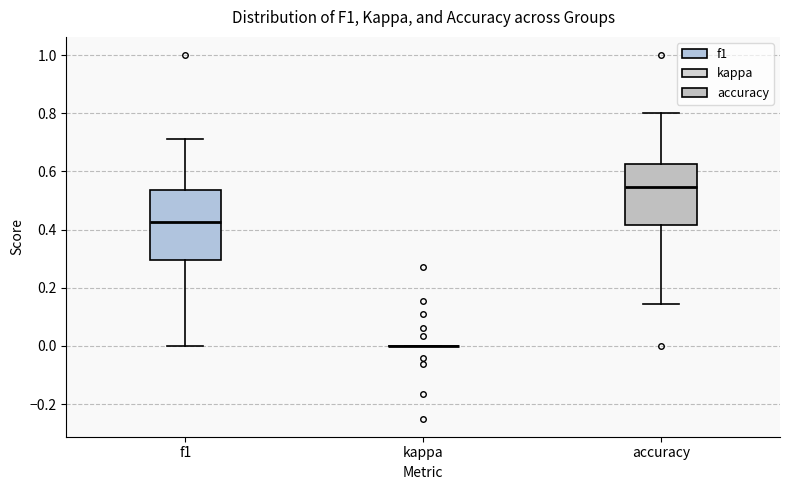

Reading left to right, read every box against the y-axis: the position of its median line, the range the box covers, and the ends of its whiskers. The values are not printed on the chart, so give them approximately, as read against the axis.

f1: median 0.42, box 0.30 to 0.54, whiskers 0.00 to 0.72
kappa: box collapsed to a line at 0.00, whiskers 0.00 to 0.00
accuracy: median 0.54, box 0.42 to 0.62, whiskers 0.14 to 0.80